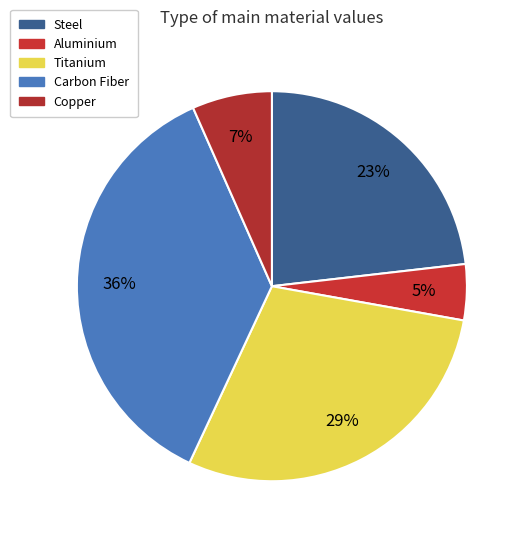

What percentage do Aluminium and Steel together represent?

27.8%